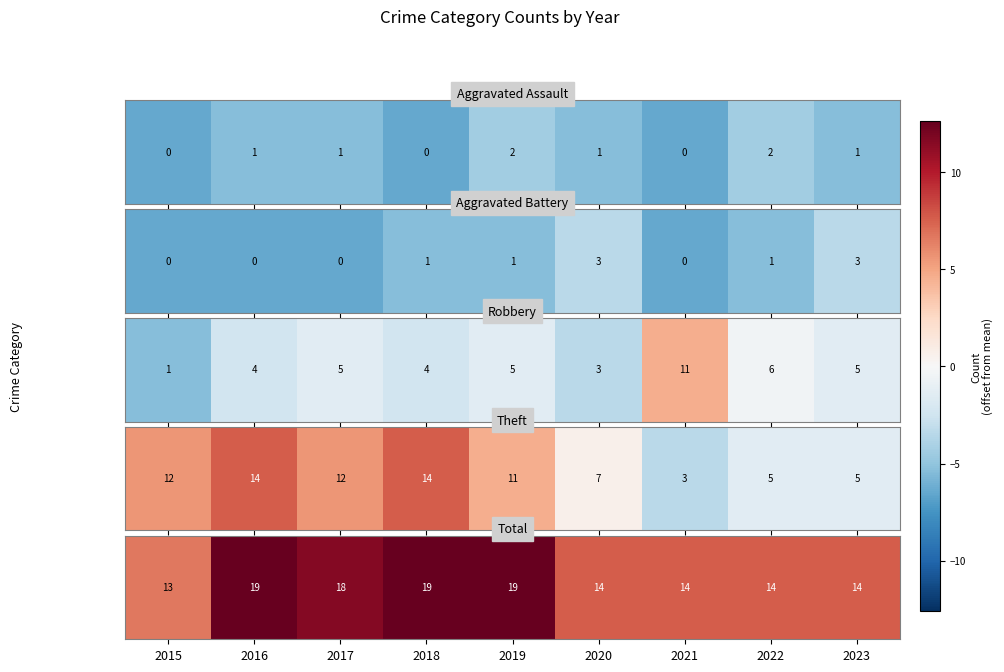

How many data points are less than 7?

1